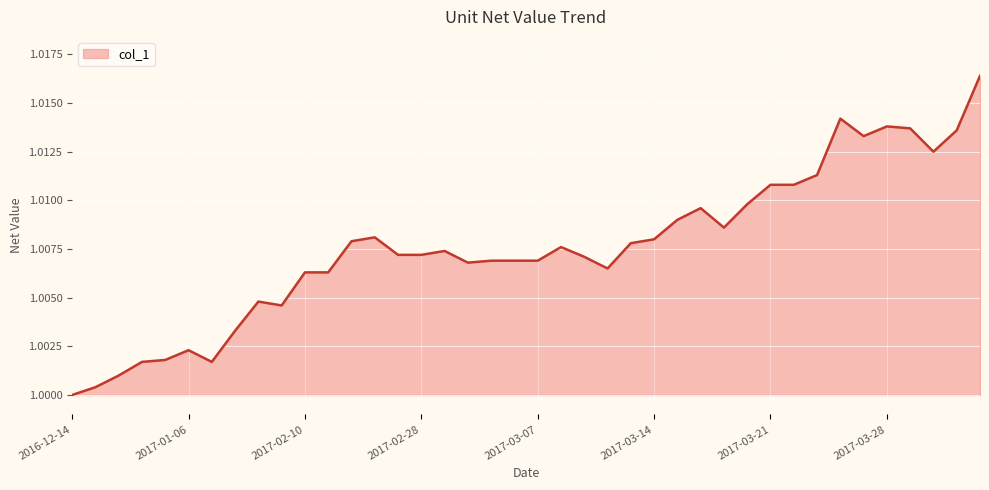

Where is the first local maximum?

2017-01-06